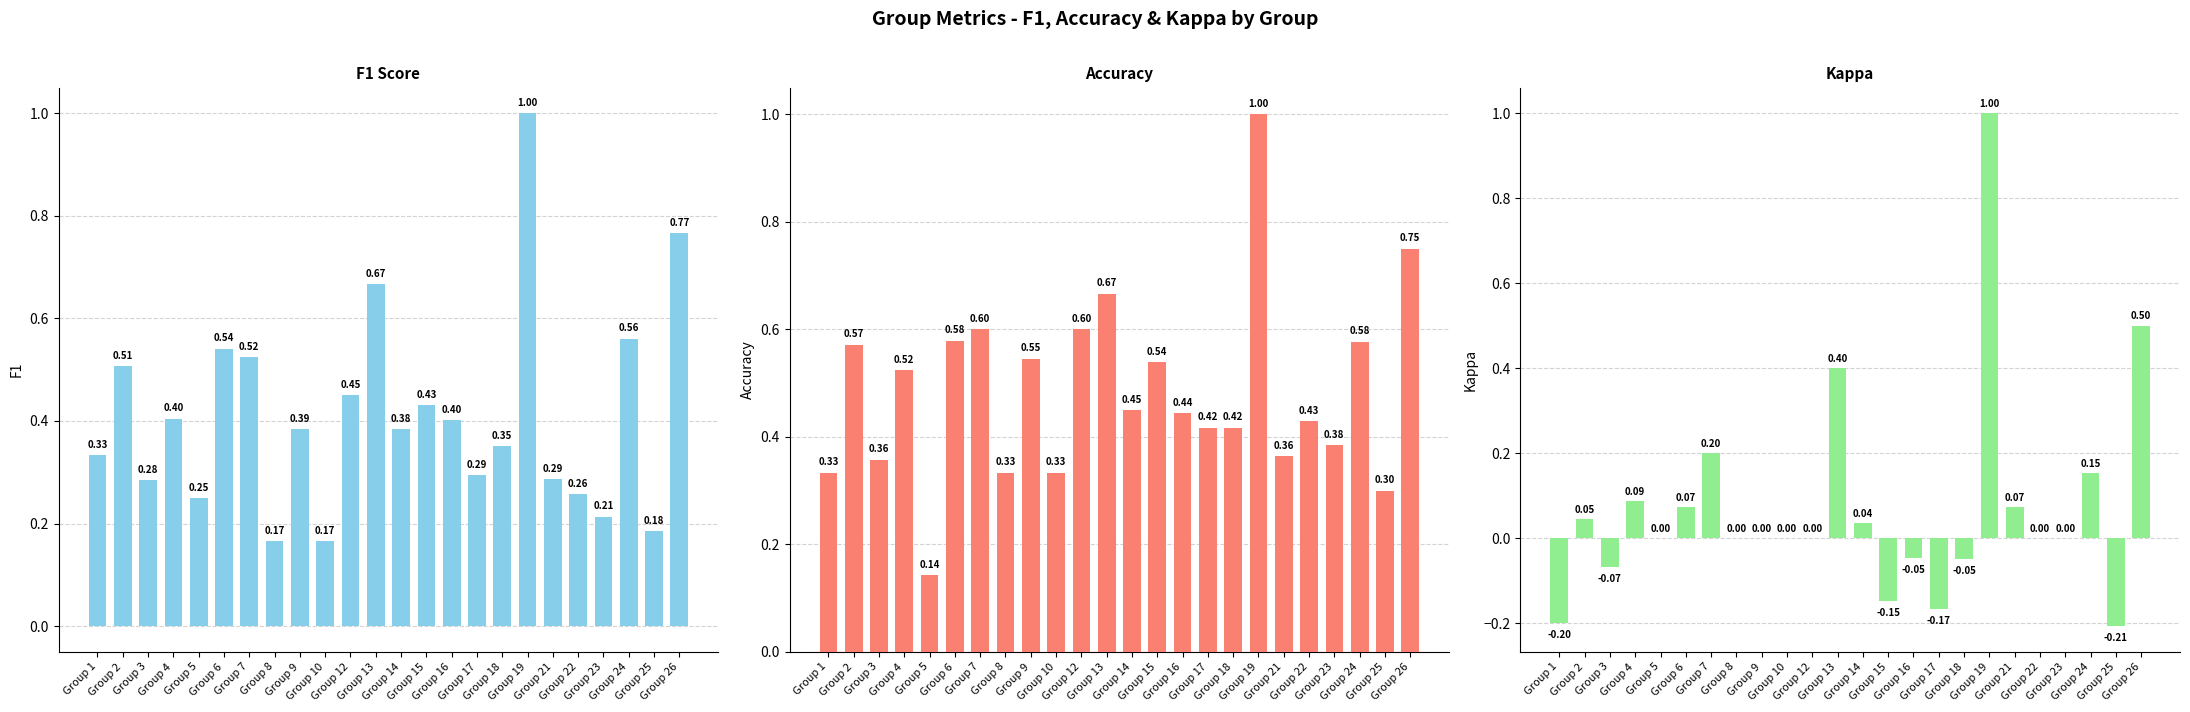

How many series are shown in this chart?

3